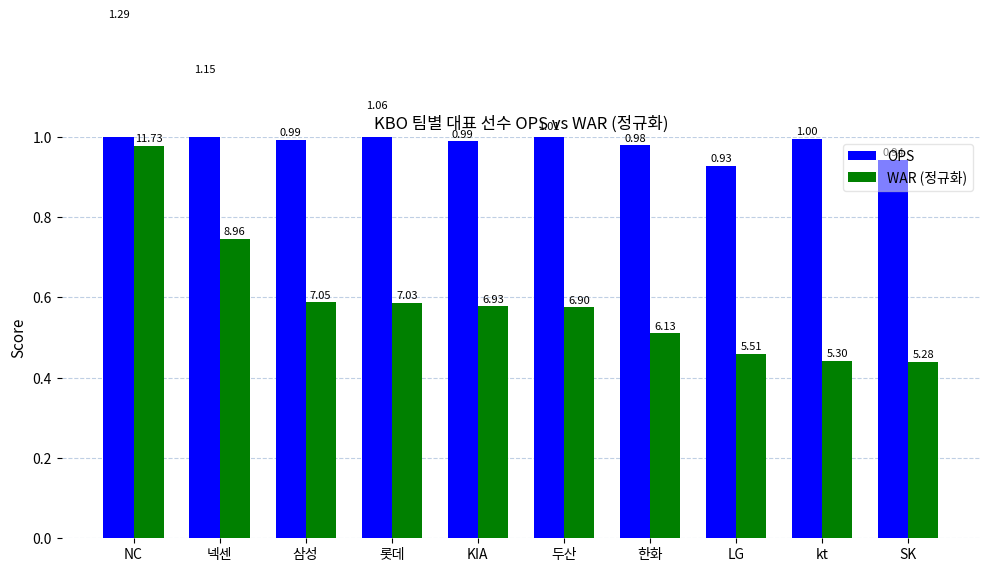

Rank the series by their maximum value, from highest to lowest.

OPS, WAR (정규화)